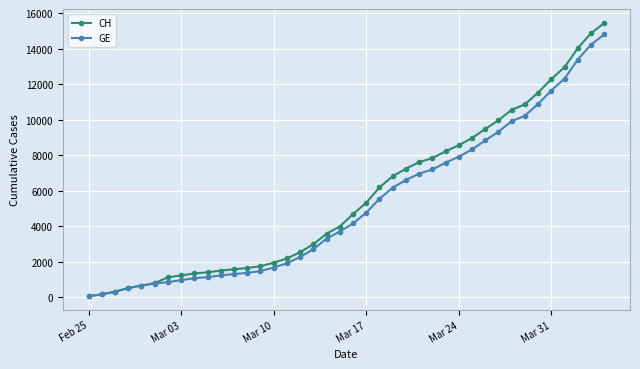

What is the highest value of the GE series?

14797